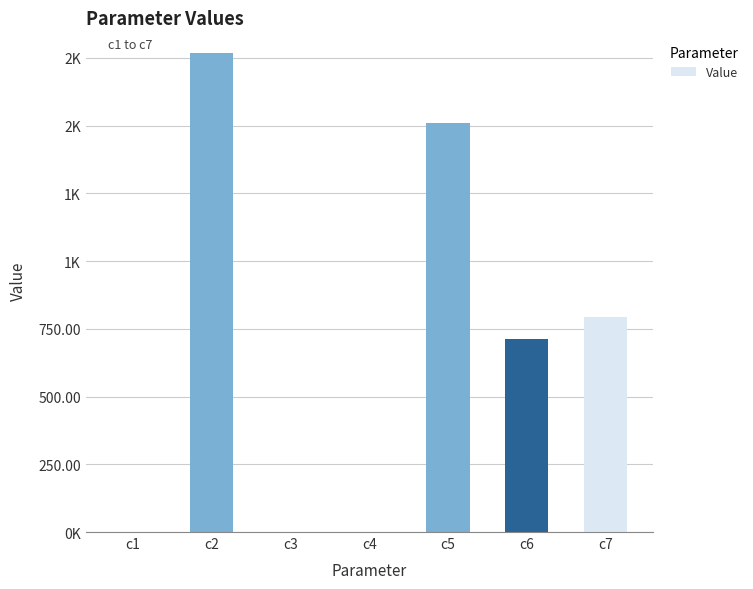

Reading right to left, extract all data points from this chart.

c7=793.8	c6=713.2	c5=1511.2	c4=0.5	c3=0.1	c2=1765.9	c1=0.9